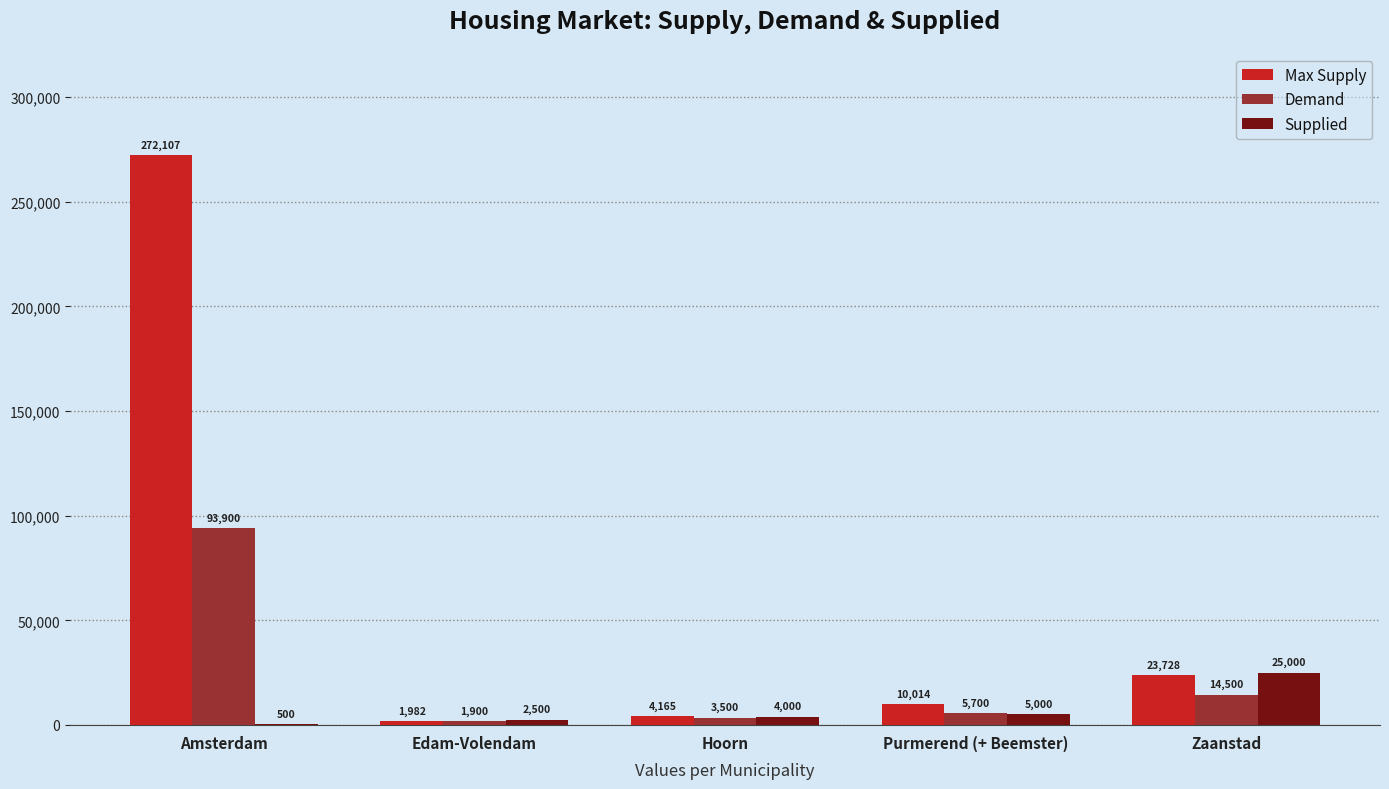

At which label is Max Supply closest to 137044?

Zaanstad